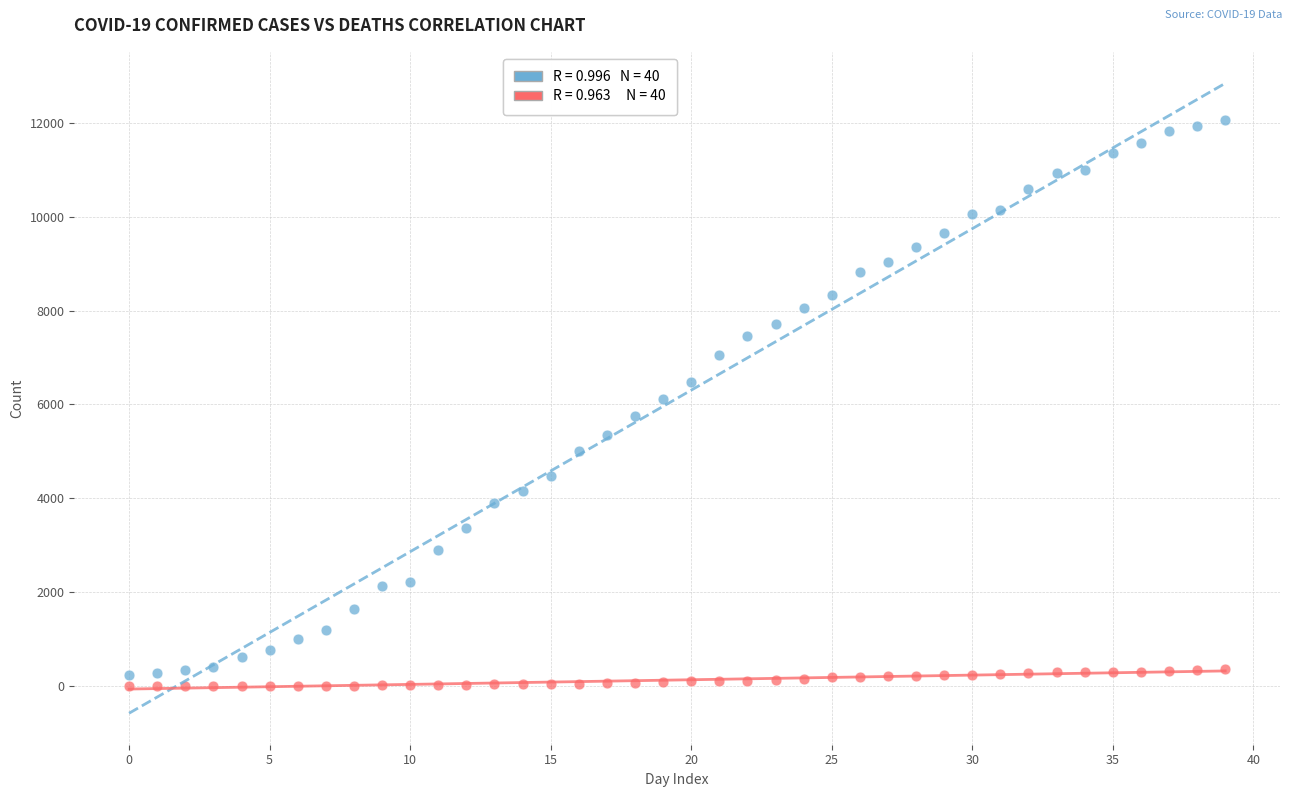

Across all data points, what is the range of Y values (max minus min)?

12063